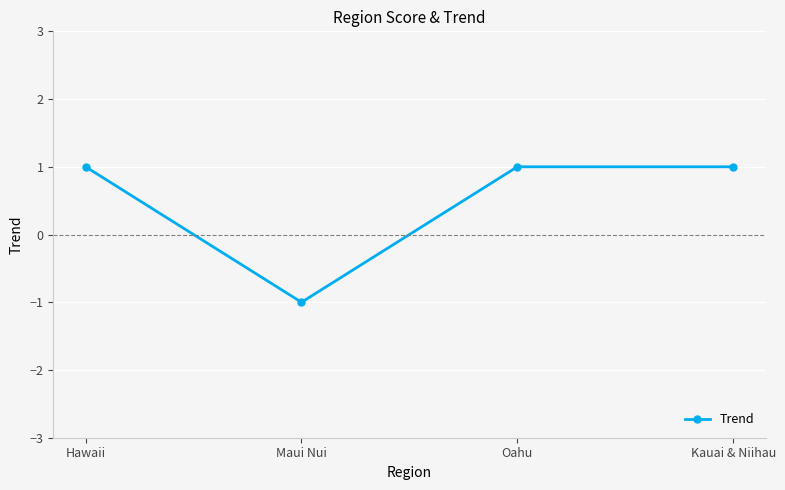

What is the value of the 4th point from the left?

1